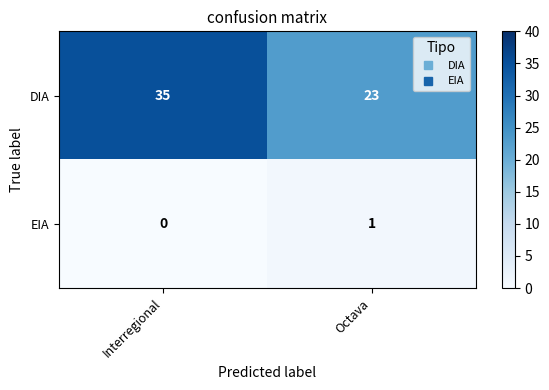

At Octava, list the series in order from smallest to largest.

EIA, DIA